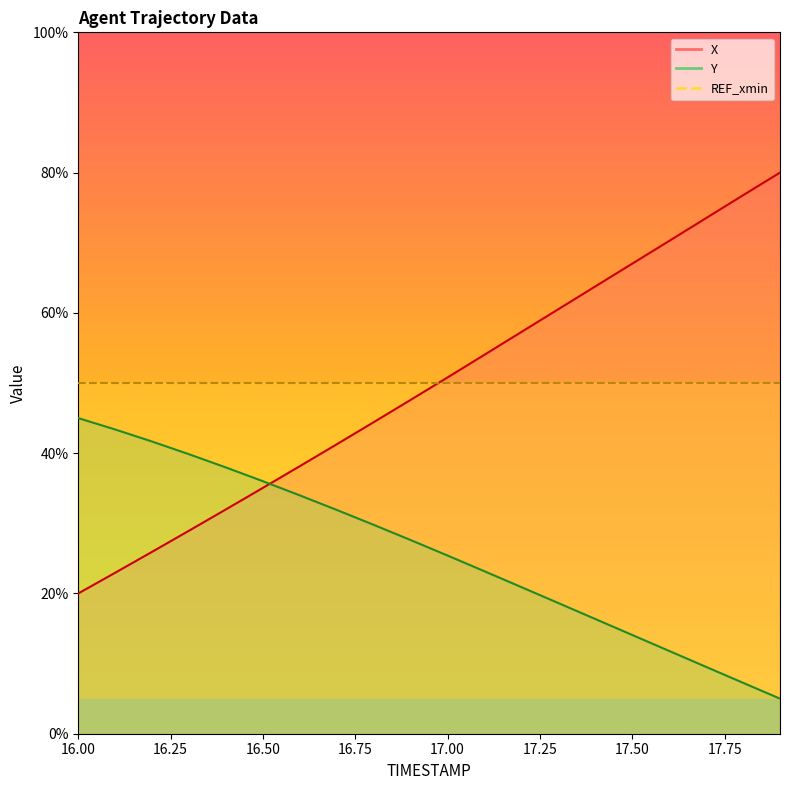

What is the spread (max minus min) of values at 17.5?

52.9